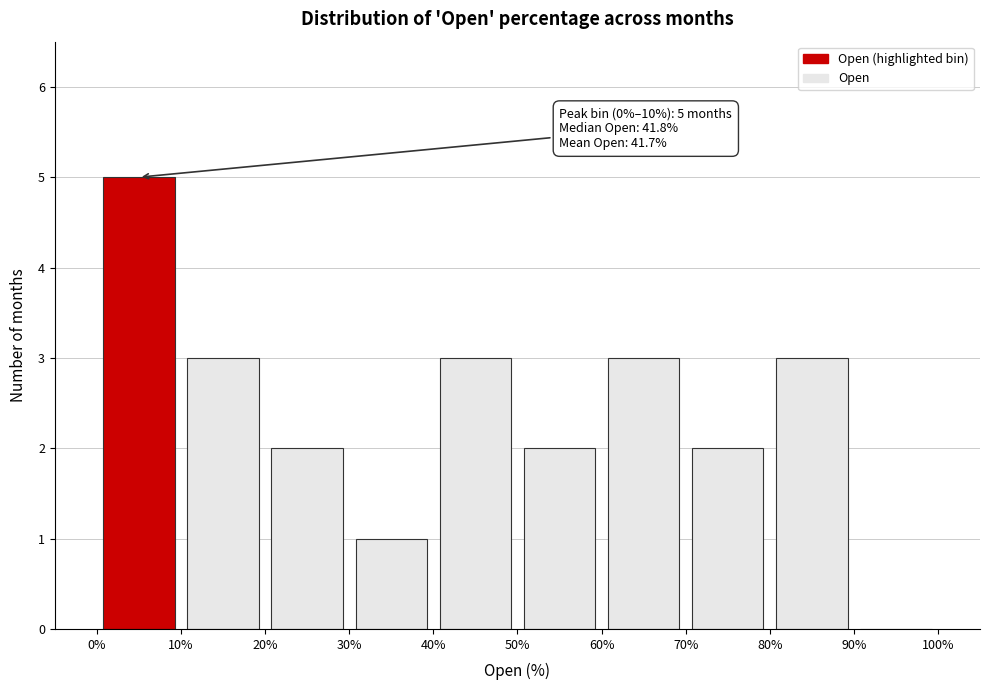

Over which range of the x-axis is the bar tallest?

0% to 10%